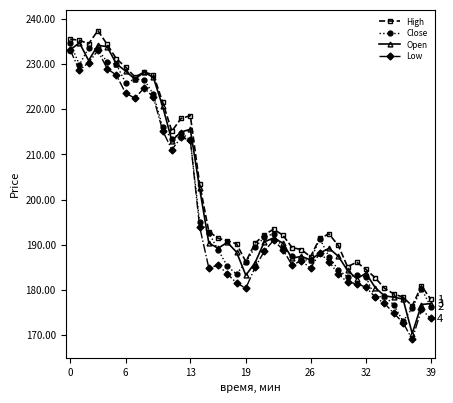

True or false: High and Low intersect in this chart.

False